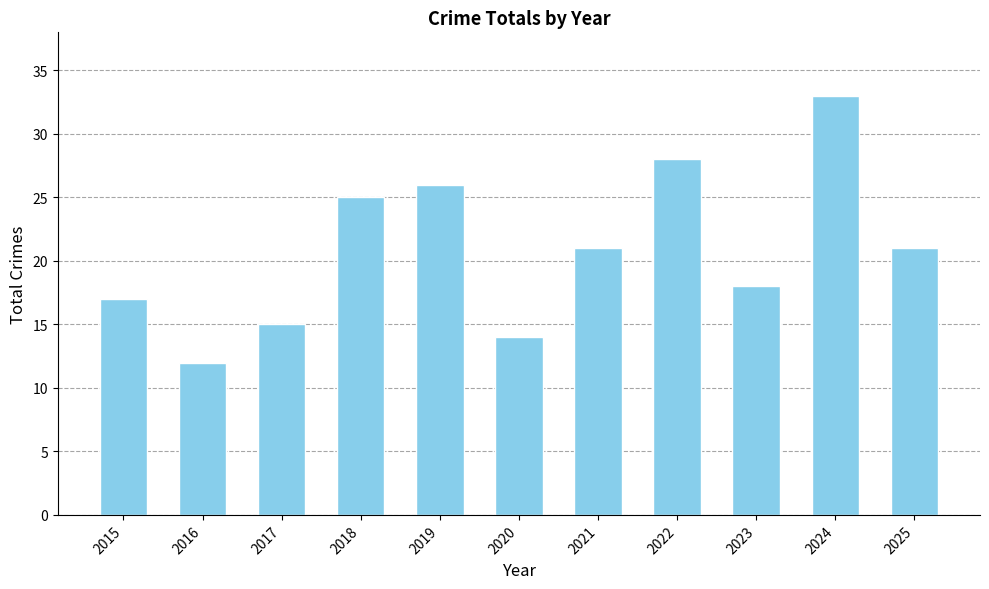

What is the difference between the second highest and second lowest values?

14